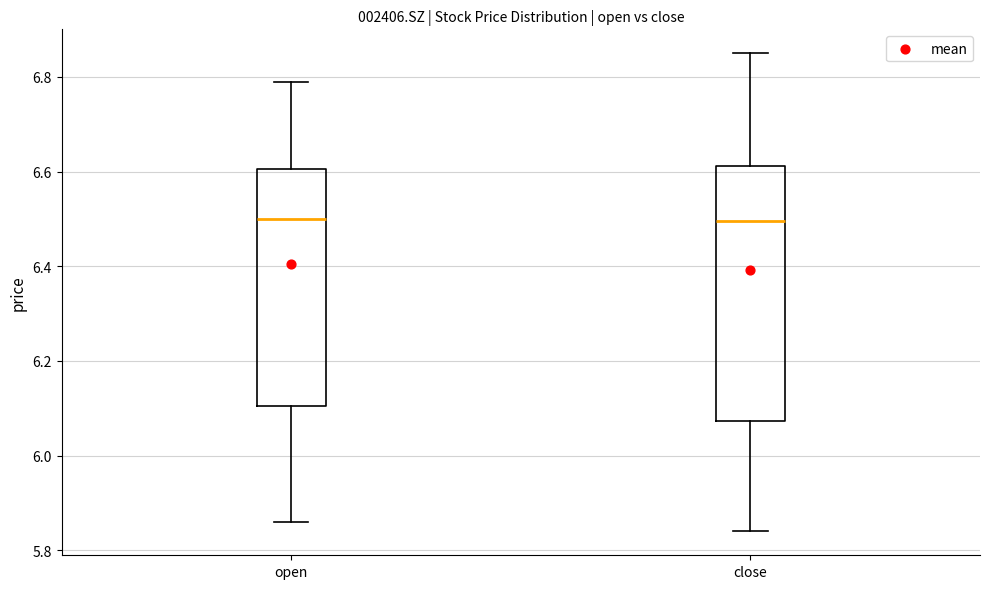

Reading left to right, transcribe this box plot: for each box, give where its median line is, the range the box spans, and where its two whiskers end, as read against the y-axis. The values are not printed on the chart, so give them approximately, as read against the axis.

open: median 6.50, box 6.10 to 6.60, whiskers 5.86 to 6.80
close: median 6.50, box 6.08 to 6.62, whiskers 5.84 to 6.86